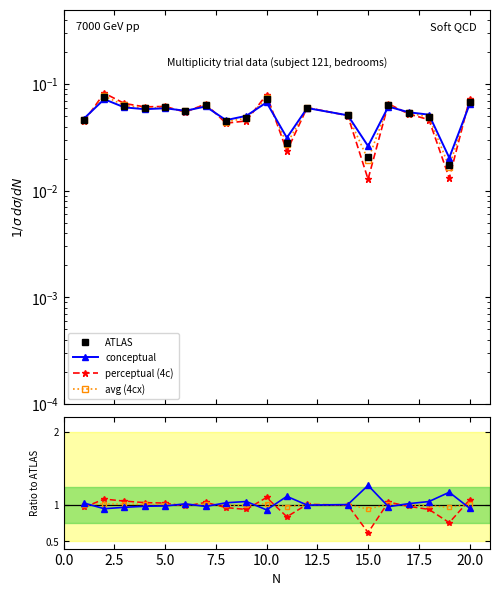

Reading right to left, what are all the values shown in this chart?

ATLAS: 0.1	0.0	0.0	0.1	0.1	0.0	0.1	0.1	0.0	0.1	0.0	0.0	0.1	0.1	0.1	0.1	0.1	0.1	0.0
conceptual: 1.0	1.2	1.0	1.0	1.0	1.3	1.0	1.0	1.1	0.9	1.0	1.0	1.0	1.0	1.0	1.0	1.0	0.9	1.0
perceptual (4c): 0.1	0.0	0.0	0.1	0.1	0.0	0.1	0.1	0.0	0.1	0.0	0.0	0.1	0.1	0.1	0.1	0.1	0.1	0.0
avg (4cx): 0.1	0.0	0.0	0.1	0.1	0.0	0.1	0.1	0.0	0.1	0.0	0.0	0.1	0.1	0.1	0.1	0.1	0.1	0.0
perceptual: 1.1	0.8	0.9	1.0	1.0	0.6	1.0	1.0	0.8	1.1	0.9	1.0	1.0	1.0	1.0	1.0	1.1	1.1	1.0
avg: 1.0	1.0	1.0	1.0	1.0	0.9	1.0	1.0	1.0	1.0	1.0	1.0	1.0	1.0	1.0	1.0	1.0	1.0	1.0